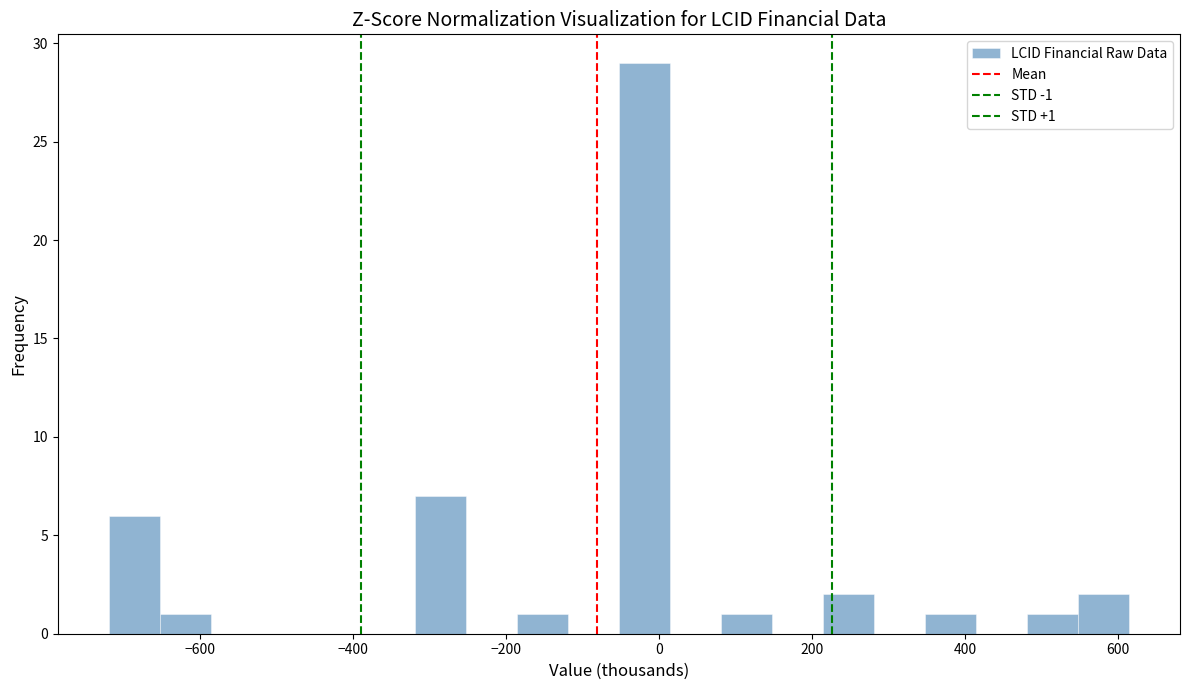

Read against the x-axis, roughly where is the centre of the tallest bar?

-20